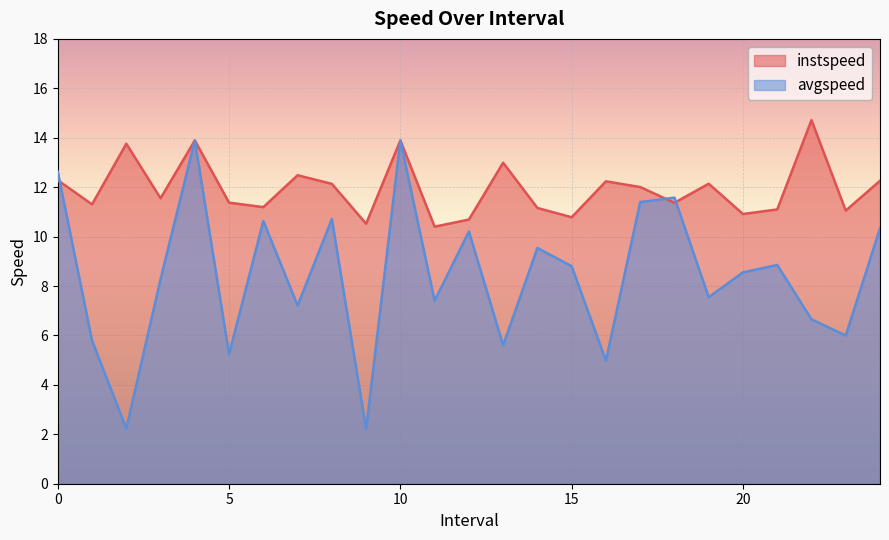

Which series has the largest total across all categories?

instspeed